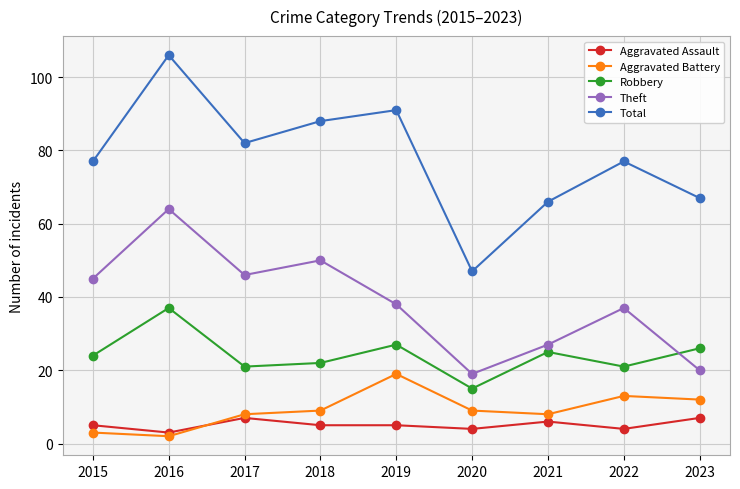

At how many categories does at least one series exceed 31?

9